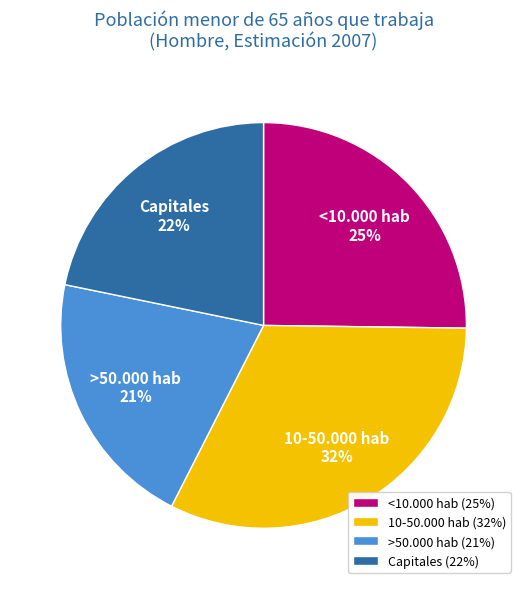

How many slices are in this pie chart?

4